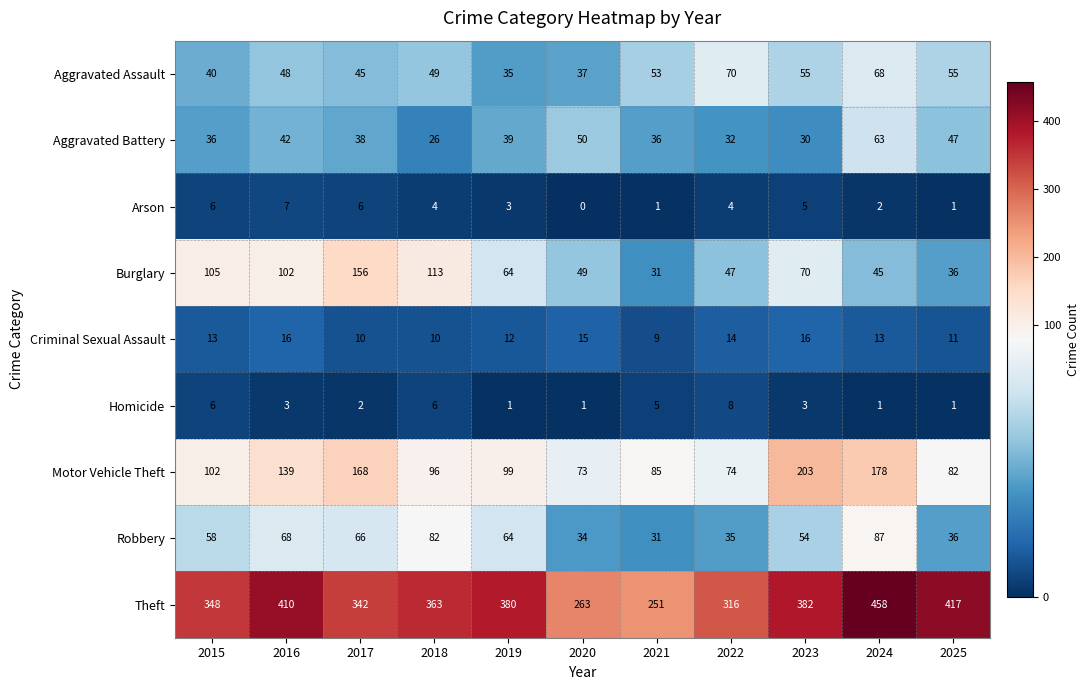

What is the average value of the Aggravated Battery series?

40